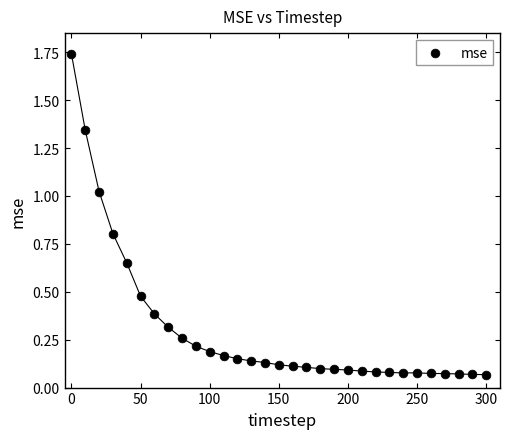

What is the range of X values (max minus min)?

300.0